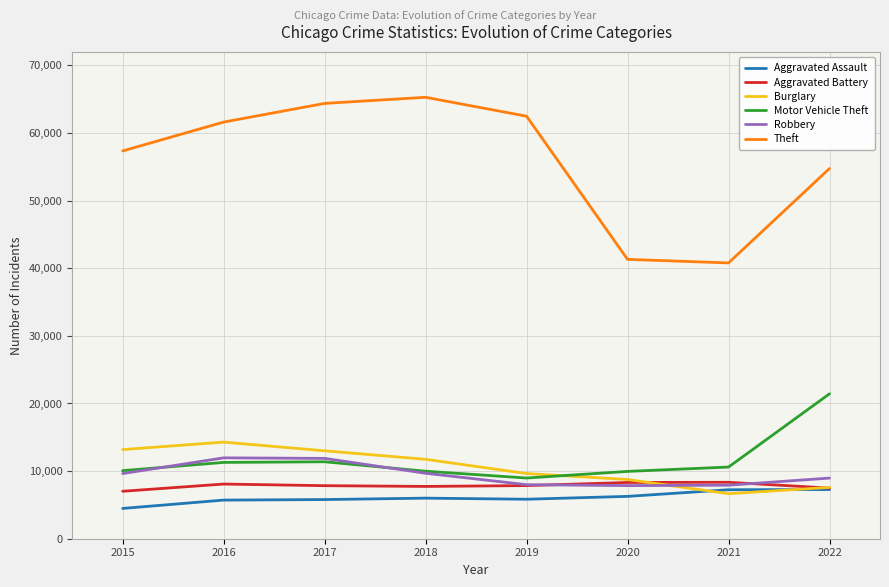

The value of Aggravated Assault at 2019 is 3594. True or false?

False